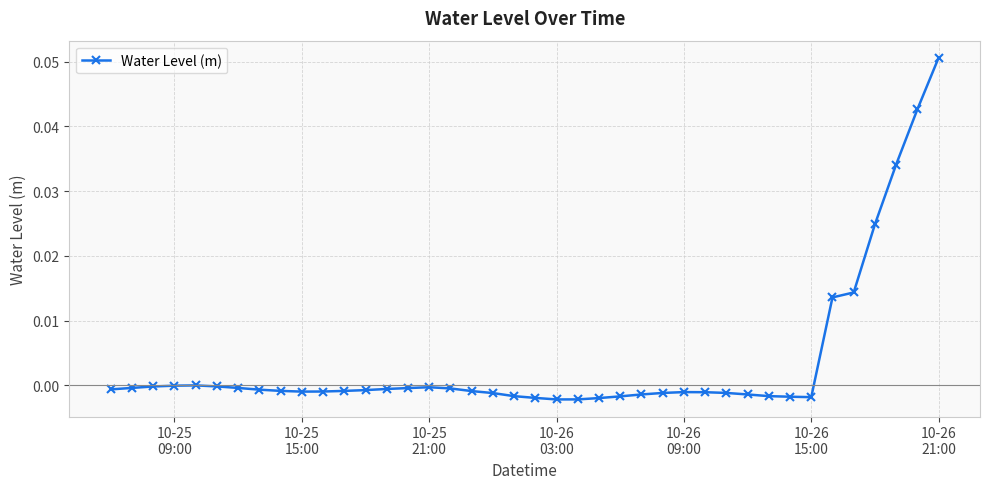

How many lines are shown in the chart?

1